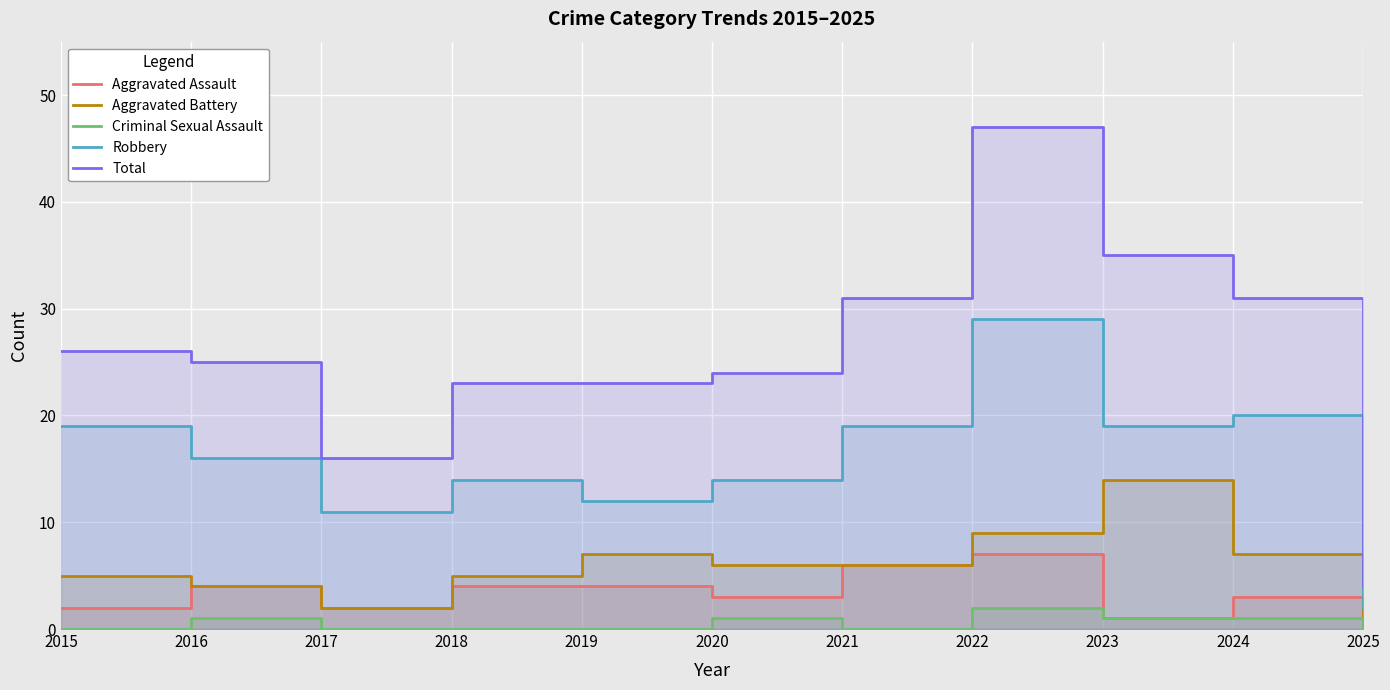

What is the sum of all Aggravated Assault values?

37